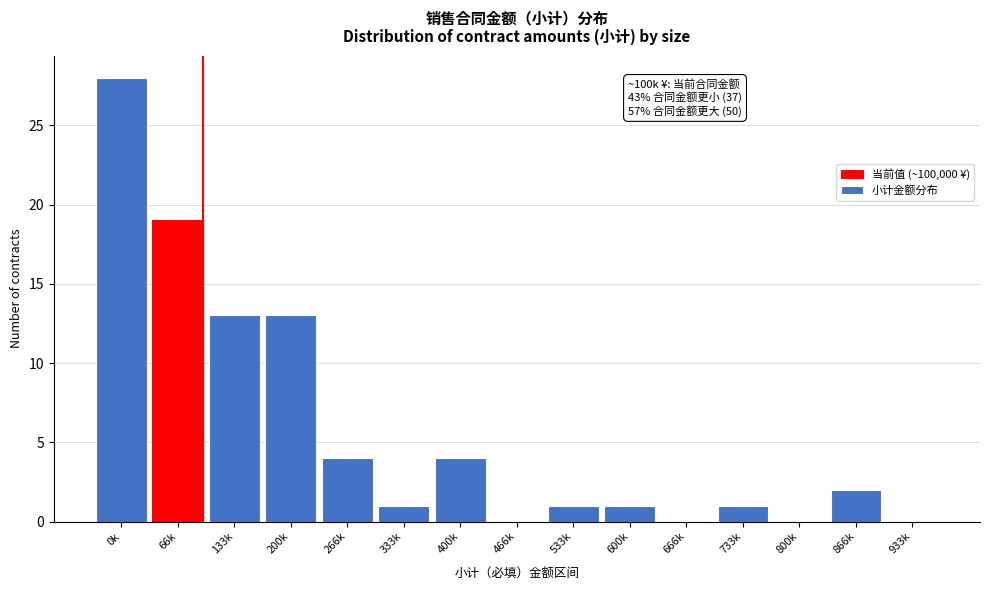

Reading left to right, list all the values displayed in this chart.

0k=28	66k=19	133k=13	200k=13	266k=4	333k=1	400k=4	466k=0	533k=1	600k=1	666k=0	733k=1	800k=0	866k=2	933k=0